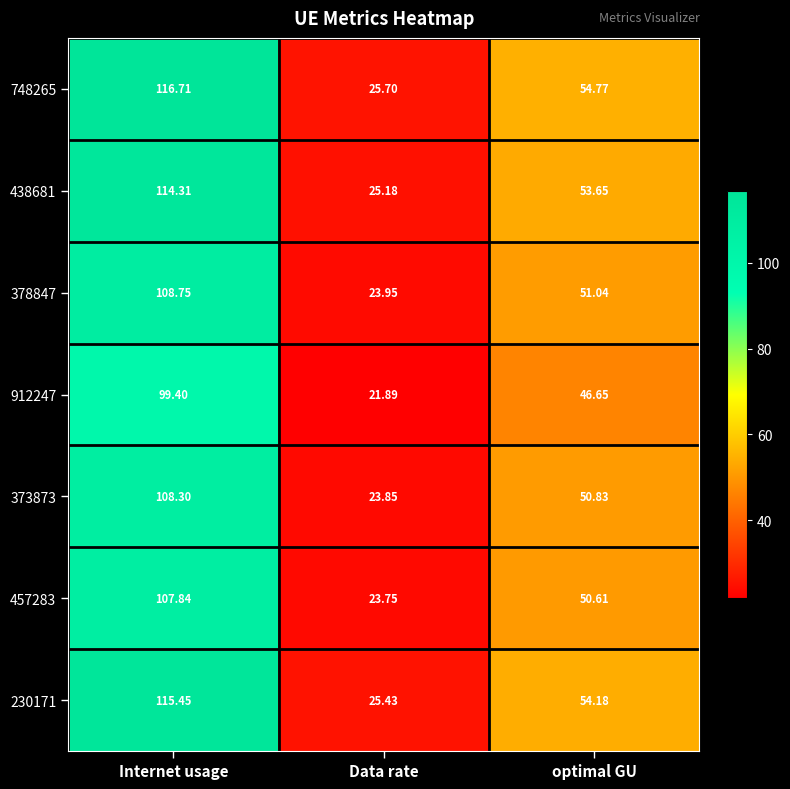

Which category has the lowest value across all series?

Data rate